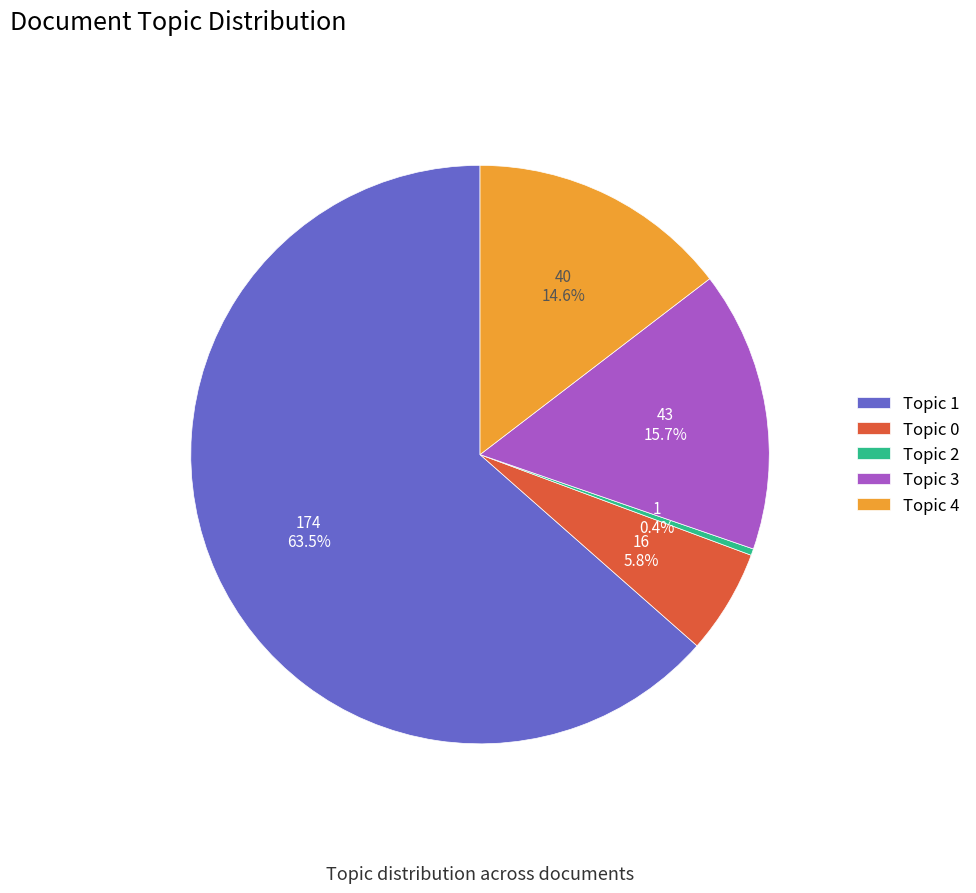

Does Topic 1 represent more than half of the total?

Yes